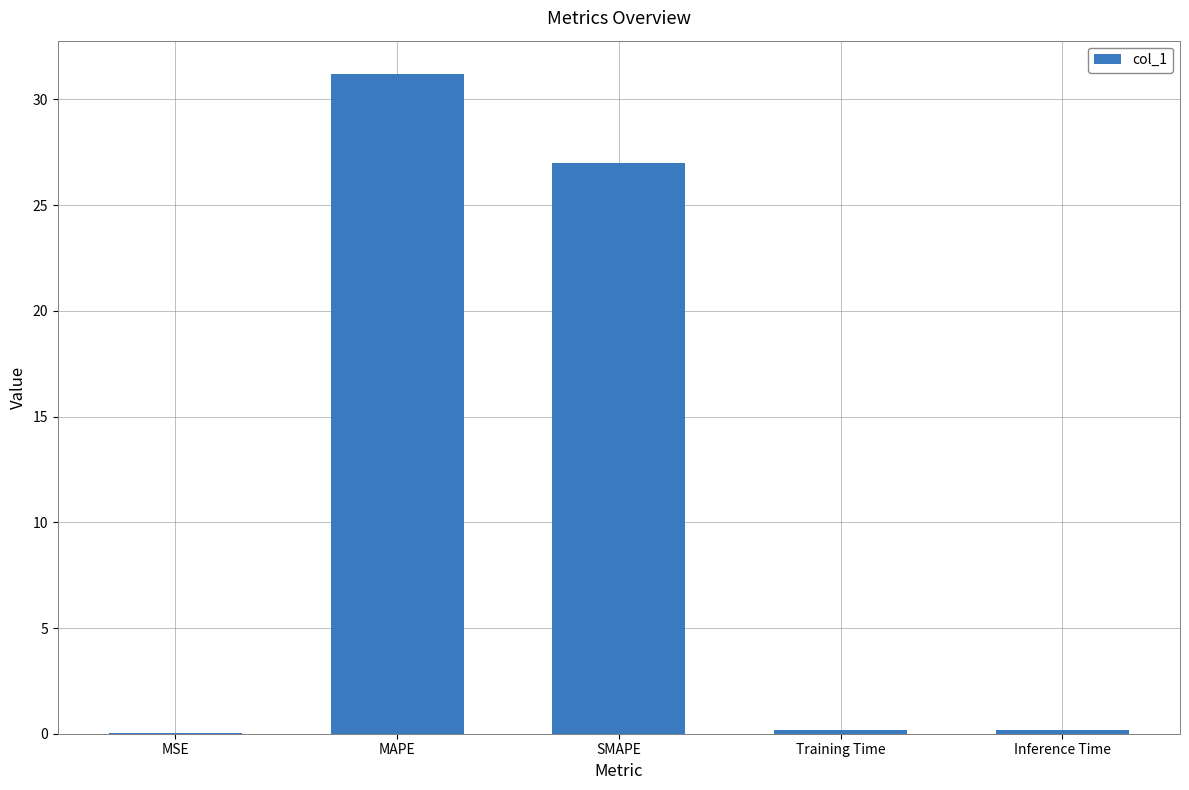

What is the sum of all values?

58.6